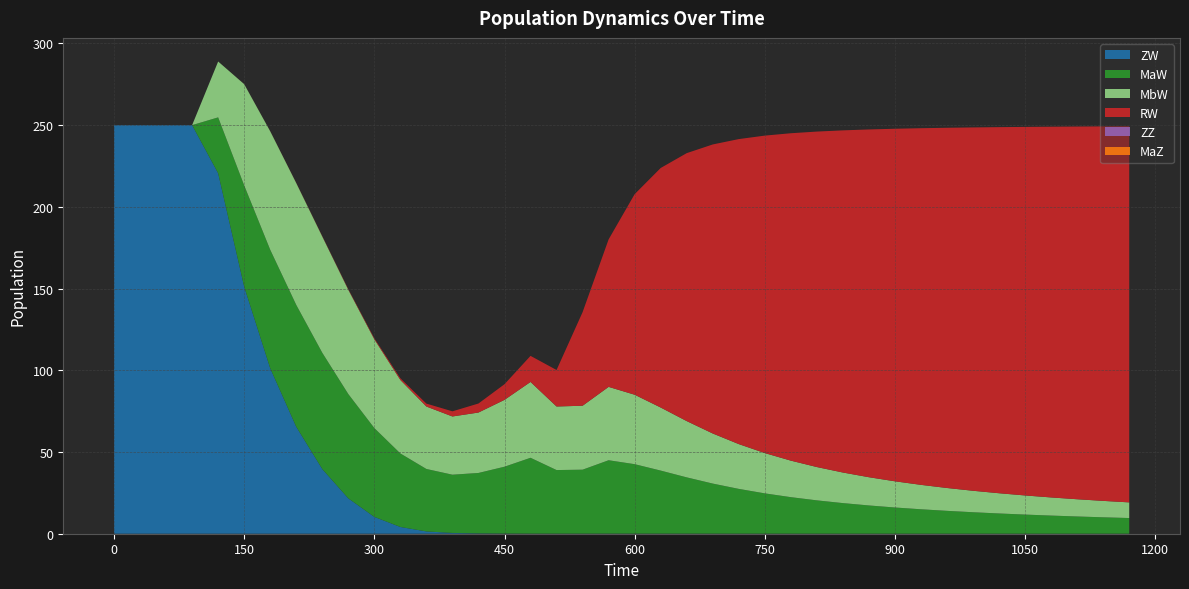

Reading left to right, list all the values displayed in this chart.

ZW: 0=250.0	30=250.0	60=250.0	90=250.0	120=220.6	150=151.2	180=101.2	210=65.4	240=39.6	270=21.6	300=10.3	330=4.1	360=1.4	390=0.5	420=0.2	450=0.1	480=0.1	510=0.1	540=0.1	570=0.1	600=0.1	630=0.1	660=0.0	690=0.0	720=0.0	750=0.0	780=0.0	810=0.0	840=0.0	870=0.0	900=0.0	930=0.0	960=0.0	990=0.0	1020=0.0	1050=0.0	1080=0.0	1110=0.0	1140=0.0	1170=0.0
MaW: 0=0.0	30=0.0	60=0.0	90=0.0	120=34.2	150=61.9	180=72.5	210=74.5	240=71.1	270=63.8	300=54.3	330=45.0	360=38.2	390=35.6	420=37.0	450=40.9	480=46.4	510=38.9	540=39.1	570=44.9	600=42.5	630=38.6	660=34.4	690=30.6	720=27.4	750=24.7	780=22.3	810=20.4	840=18.7	870=17.3	900=16.0	930=14.9	960=14.0	990=13.1	1020=12.4	1050=11.7	1080=11.1	1110=10.5	1140=10.0	1170=9.6
MbW: 0=0.0	30=0.0	60=0.0	90=0.0	120=34.2	150=61.9	180=72.5	210=74.5	240=71.1	270=63.8	300=54.3	330=45.0	360=38.2	390=35.6	420=37.0	450=40.9	480=46.4	510=38.9	540=39.1	570=44.9	600=42.5	630=38.6	660=34.4	690=30.6	720=27.4	750=24.7	780=22.3	810=20.4	840=18.7	870=17.3	900=16.0	930=14.9	960=14.0	990=13.1	1020=12.4	1050=11.7	1080=11.1	1110=10.5	1140=10.0	1170=9.6
RW: 0=0.0	30=0.0	60=0.0	90=0.0	120=0.0	150=0.0	180=0.1	210=0.1	240=0.2	270=0.3	300=0.6	330=1.0	360=1.8	390=3.1	420=5.5	450=9.6	480=16.0	510=22.3	540=57.3	570=90.2	600=122.7	630=146.6	660=163.9	690=176.8	720=186.6	750=194.2	780=200.3	810=205.3	840=209.3	870=212.8	900=215.7	930=218.2	960=220.4	990=222.3	1020=224.0	1050=225.5	1080=226.8	1110=228.0	1140=229.1	1170=230.1
ZZ: 0=0.0	30=0.0	60=0.0	90=0.0	120=0.0	150=0.0	180=0.0	210=0.0	240=0.0	270=0.0	300=0.0	330=0.0	360=0.0	390=0.0	420=0.0	450=0.0	480=0.0	510=0.0	540=0.0	570=0.0	600=0.0	630=0.0	660=0.0	690=0.0	720=0.0	750=0.0	780=0.0	810=0.0	840=0.0	870=0.0	900=0.0	930=0.0	960=0.0	990=0.0	1020=0.0	1050=0.0	1080=0.0	1110=0.0	1140=0.0	1170=0.0
MaZ: 0=0.0	30=0.0	60=0.0	90=0.0	120=0.0	150=0.0	180=0.0	210=0.0	240=0.0	270=0.0	300=0.0	330=0.0	360=0.0	390=0.0	420=0.0	450=0.0	480=0.0	510=0.0	540=0.0	570=0.0	600=0.0	630=0.0	660=0.0	690=0.0	720=0.0	750=0.0	780=0.0	810=0.0	840=0.0	870=0.0	900=0.0	930=0.0	960=0.0	990=0.0	1020=0.0	1050=0.0	1080=0.0	1110=0.0	1140=0.0	1170=0.0